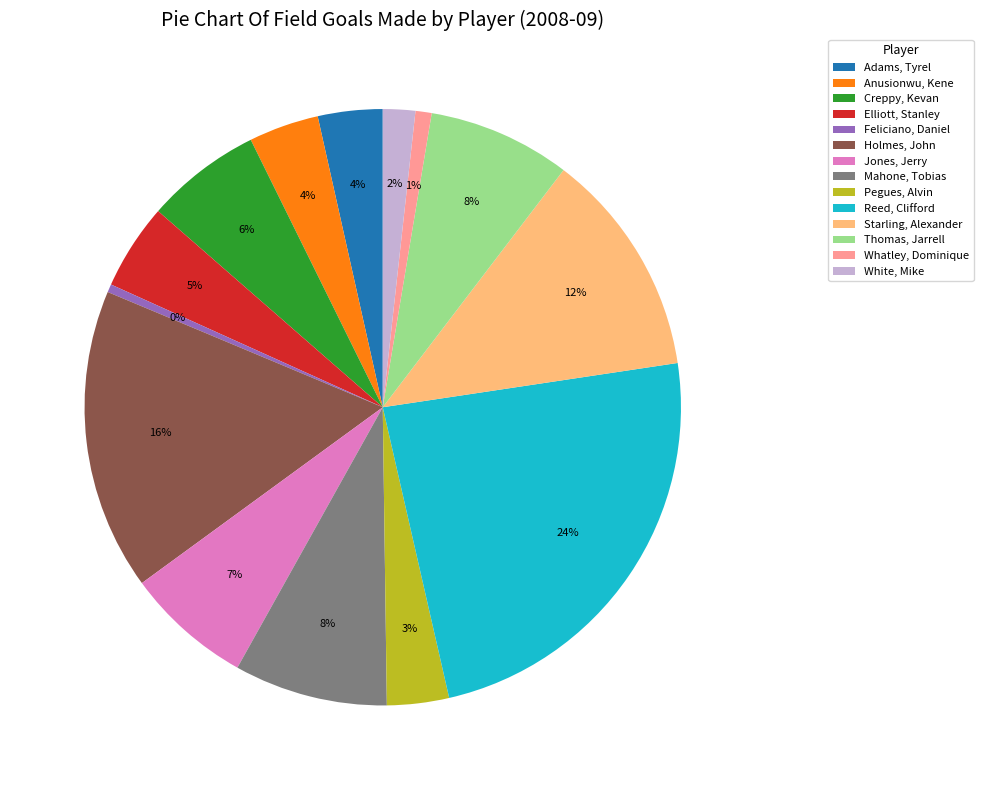

Is Anusionwu, Kene the majority of the pie?

No